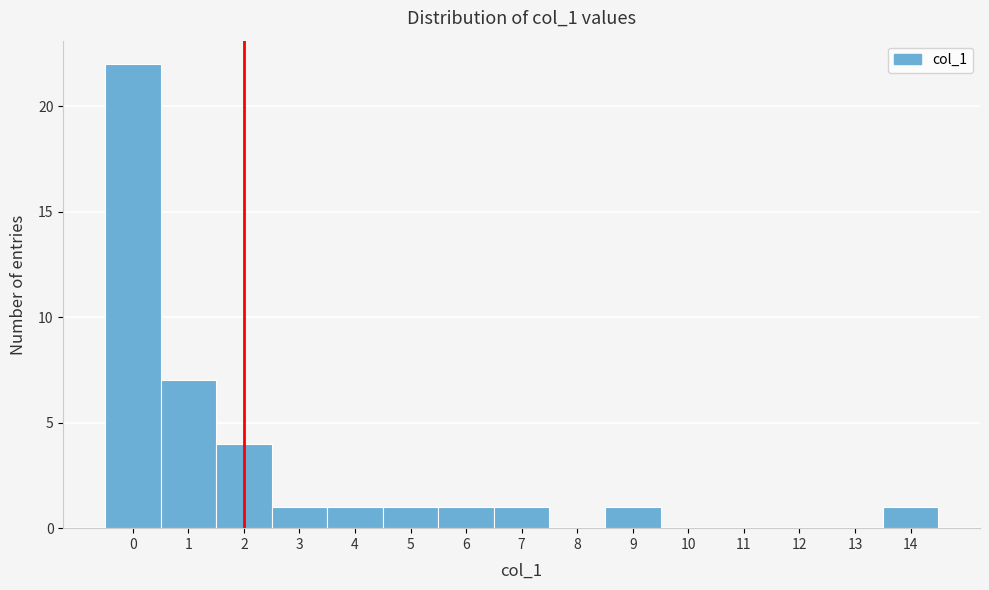

Reading left to right, transcribe this chart: for each bar, give the range it covers on the x-axis and its height. The values are not printed on the chart, so give them approximately, as read against the axis.

-0.5 to 0.5: 22
0.5 to 1.5: 7
1.5 to 2.5: 4
2.5 to 3.5: 1
3.5 to 4.5: 1
4.5 to 5.5: 1
5.5 to 6.5: 1
6.5 to 7.5: 1
7.5 to 8.5: 0
8.5 to 9.5: 1
9.5 to 10.5: 0
10.5 to 11.5: 0
11.5 to 12.5: 0
12.5 to 13.5: 0
13.5 to 14.5: 1